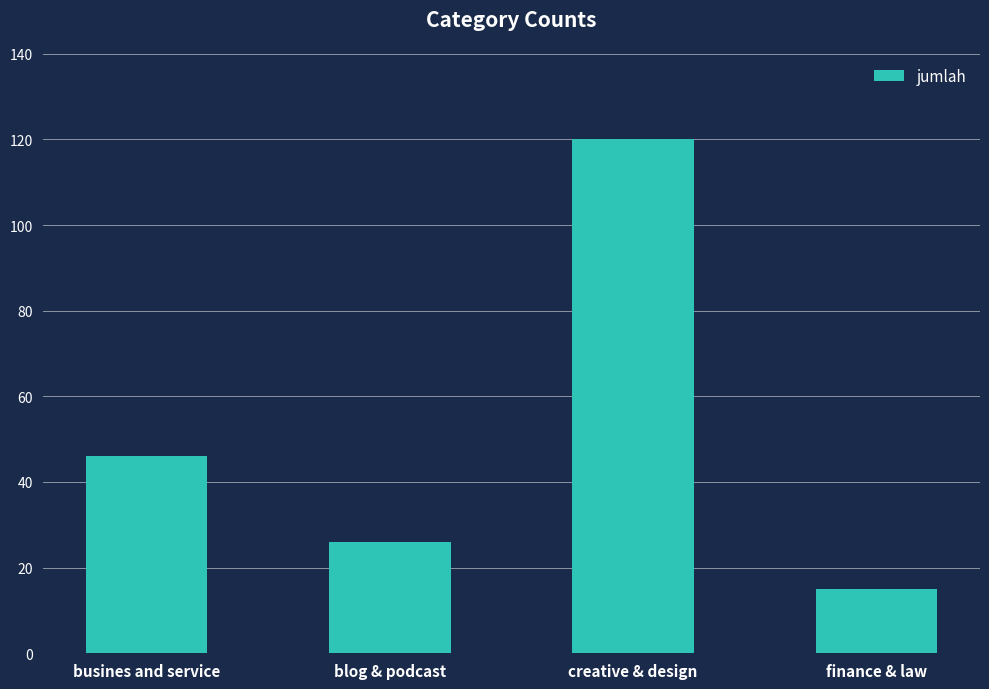

What is the label of the 3rd bar from the right?

blog & podcast